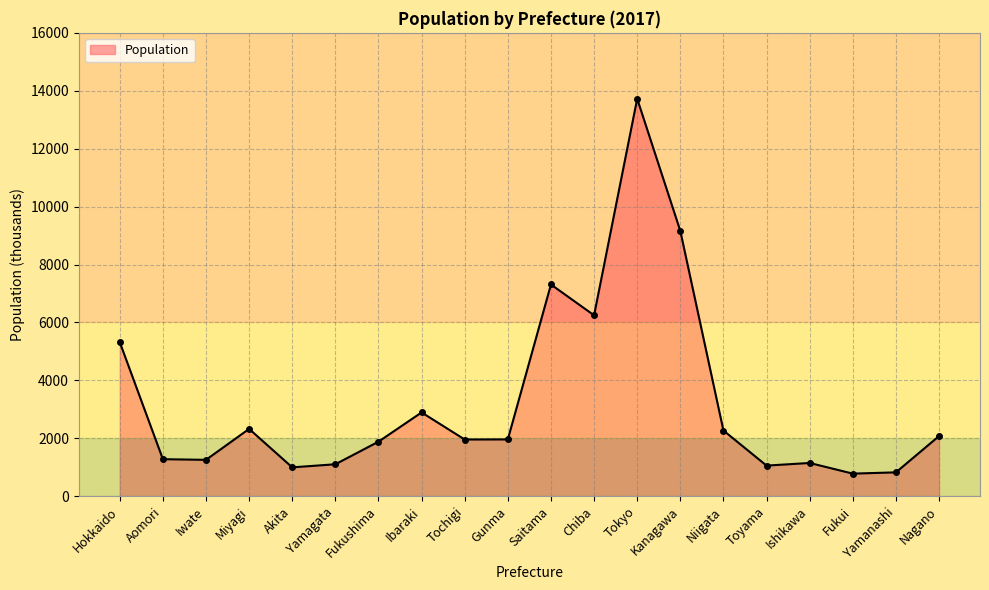

What is the average value?

3278